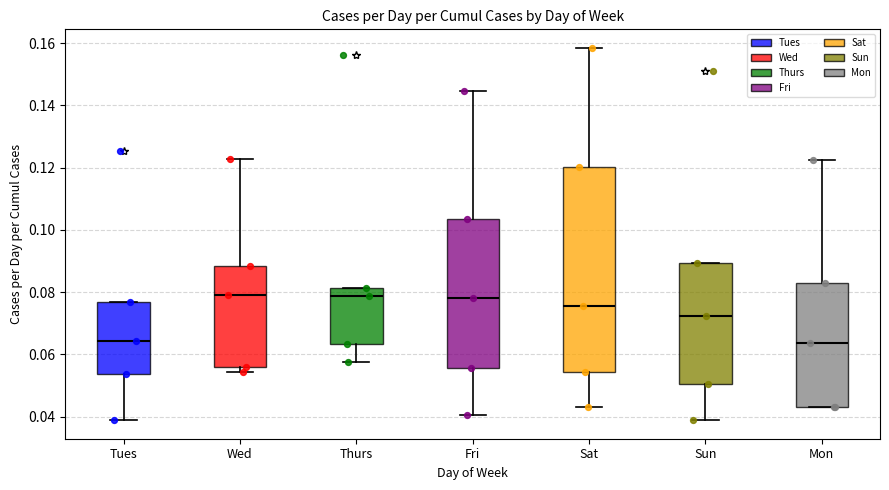

Comparing the boxes themselves (not the whiskers), which one is the tallest?

Sat